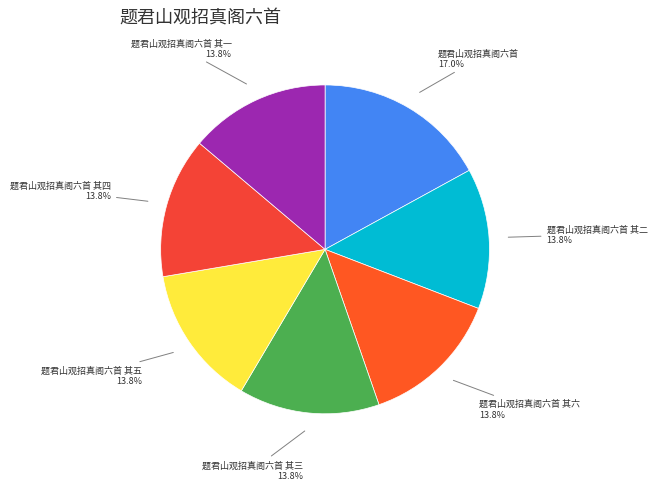

Is it true that 题君山观招真阁六首 其六 is 6% of the pie?

False